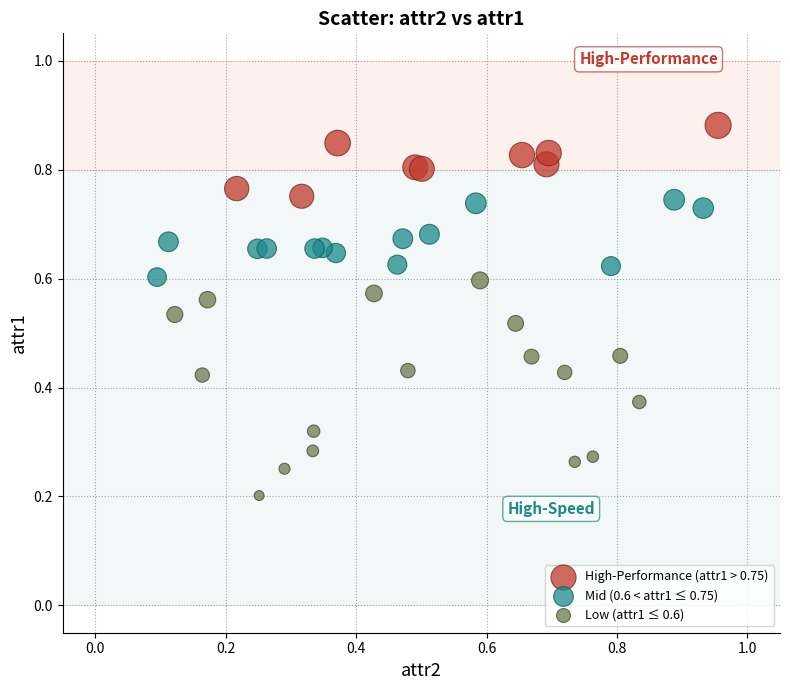

Which series has the widest spread of Y values?

Low (attr1 ≤ 0.6)